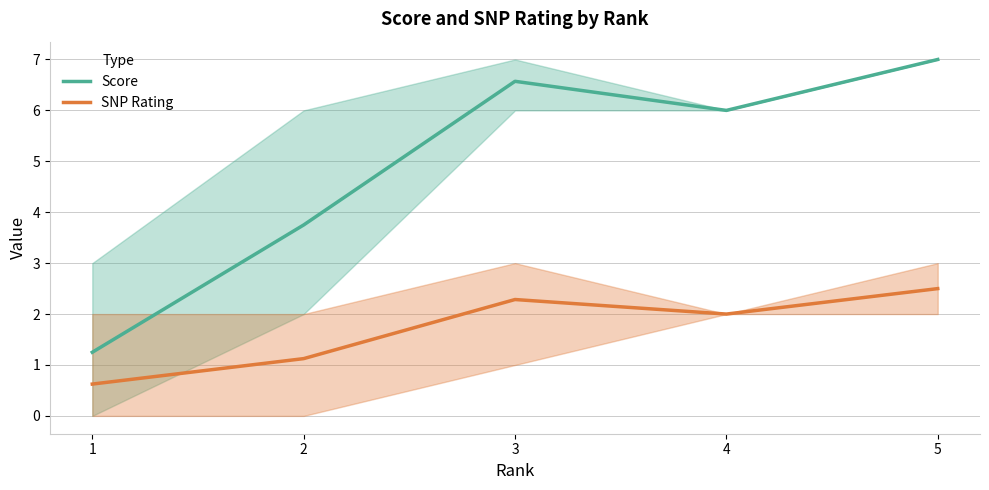

Where is the first local maximum for Score?

3